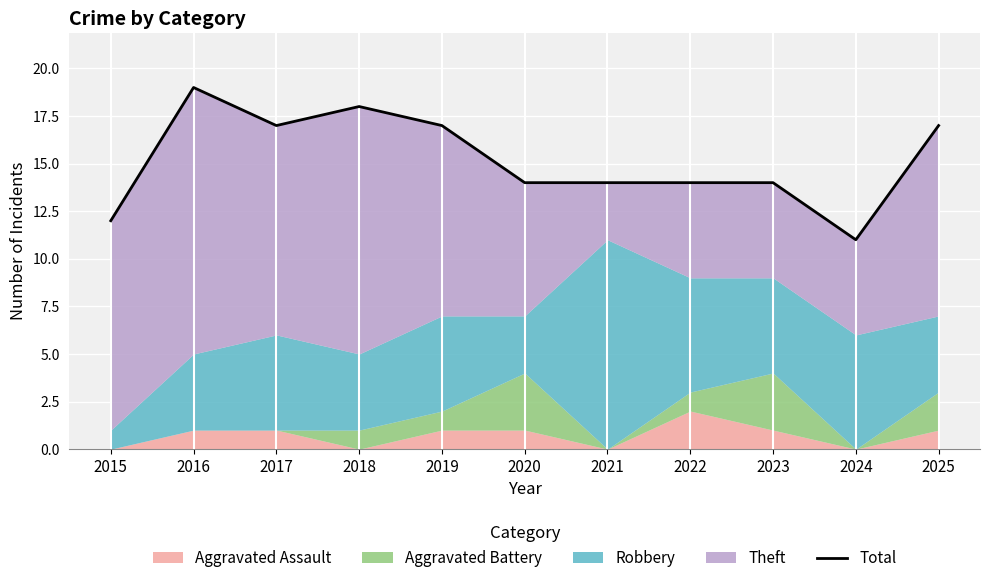

Where does the data first go above 14?

2016